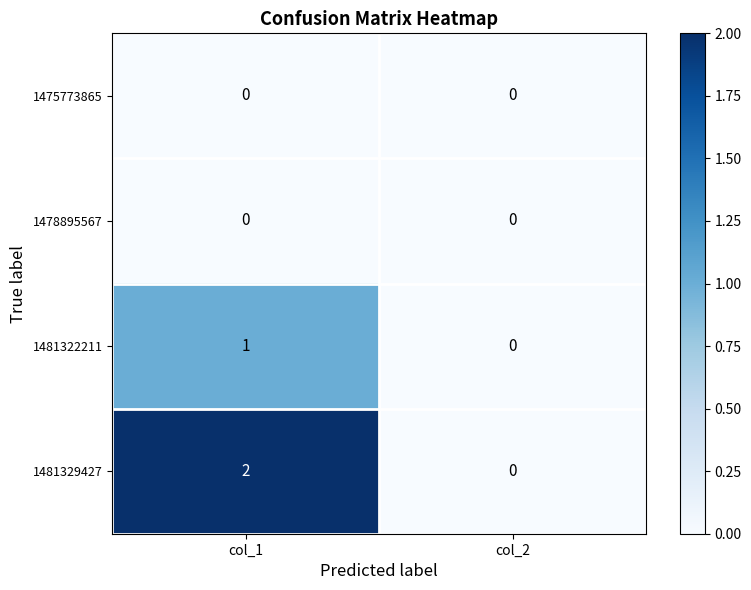

Which category has the highest value across all series?

col_1